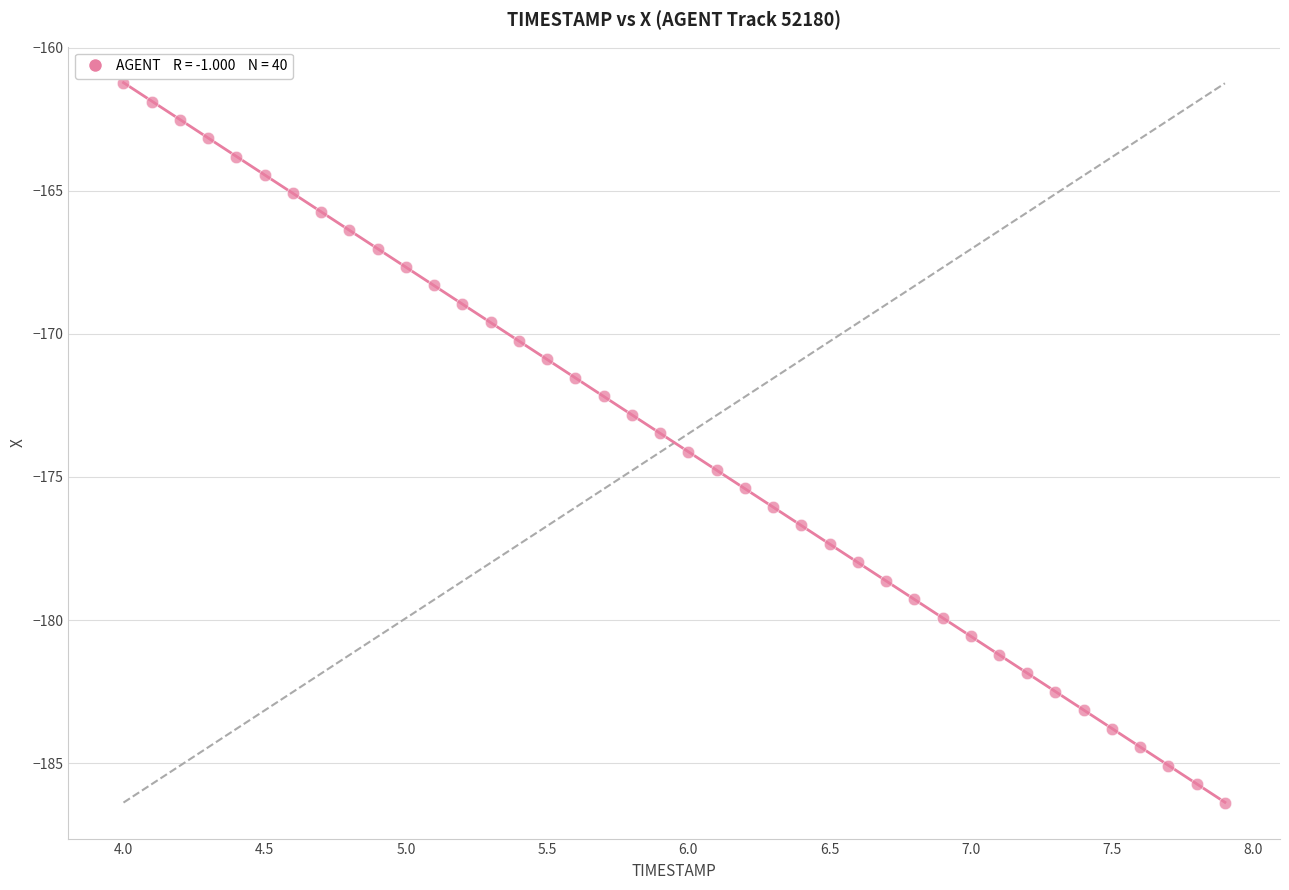

What is the range of X values (max minus min)?

3.9